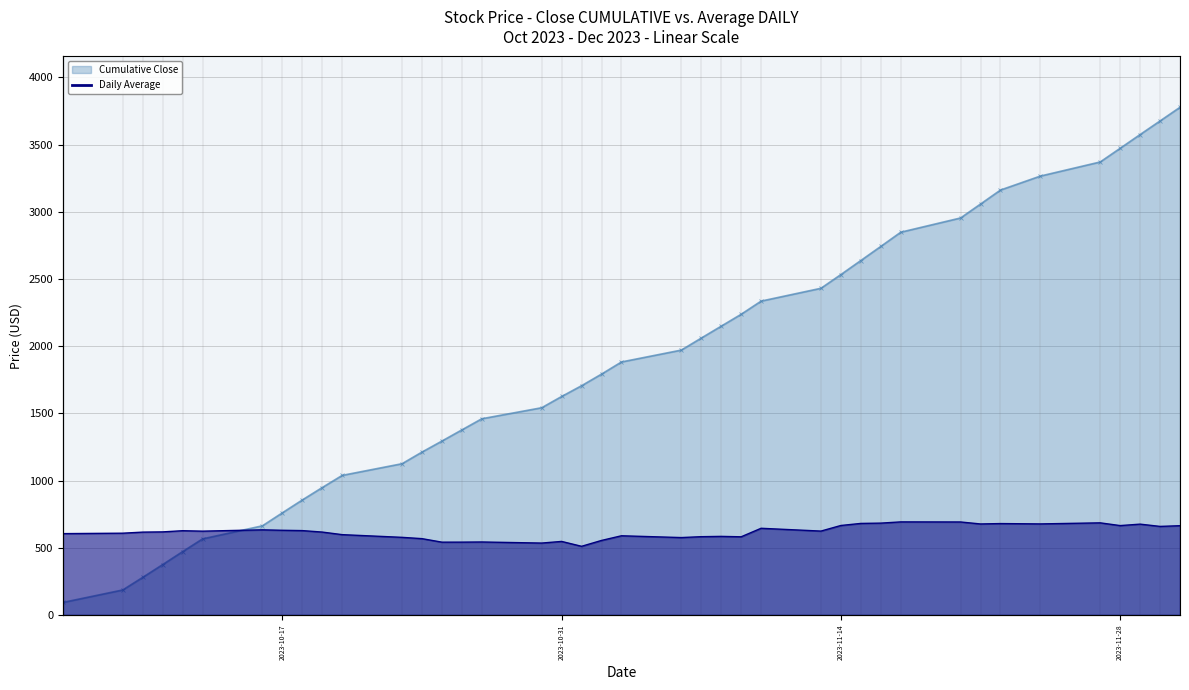

At how many categories does at least one series exceed 2422?

14